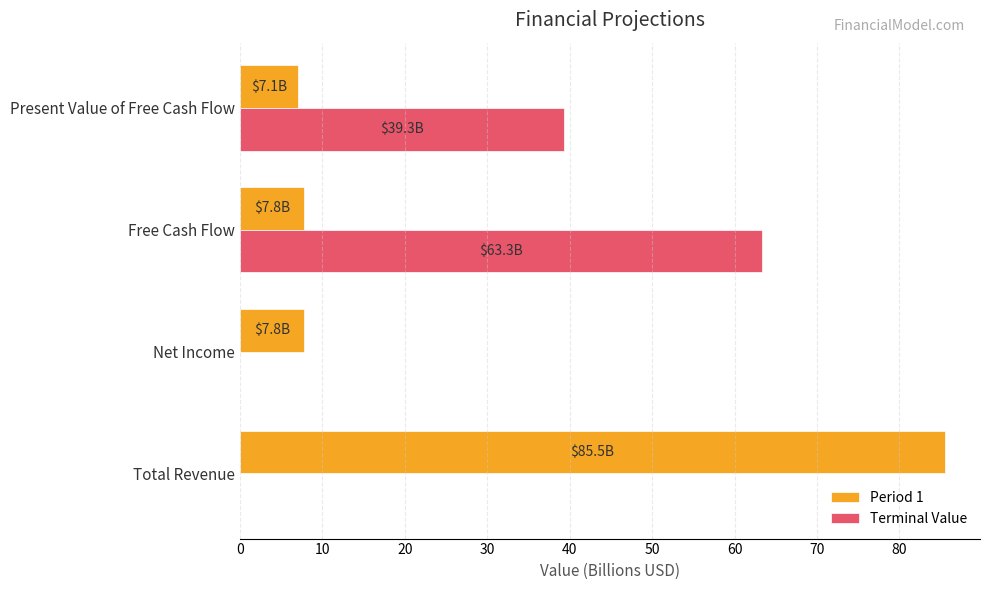

True or false: Terminal Value has a value of -21.4 at Total Revenue.

False